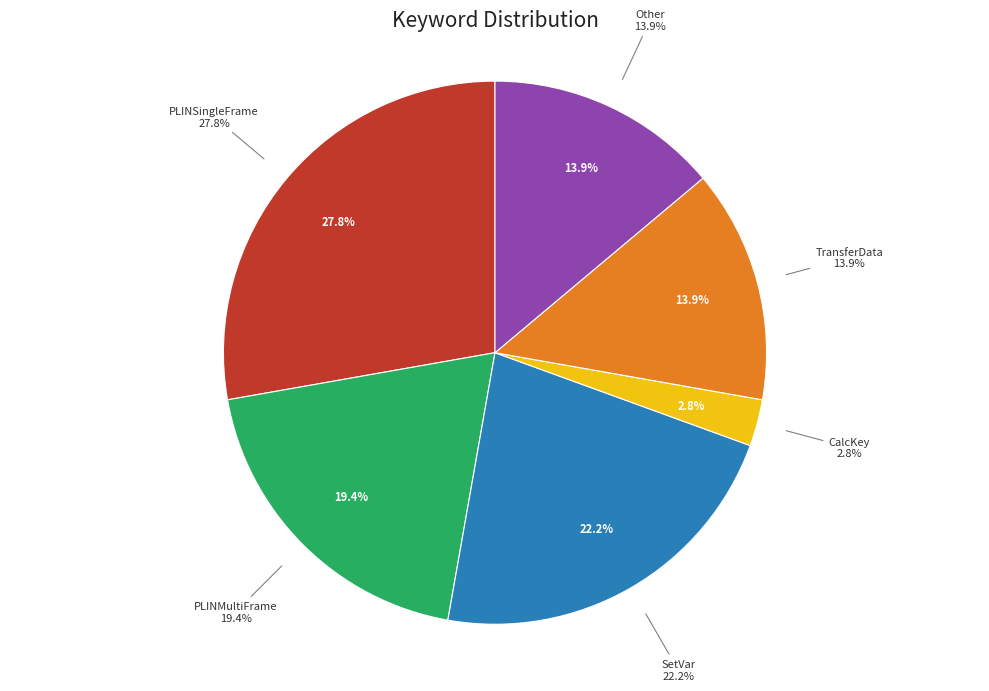

Which slice is the largest?

PLINSingleFrame